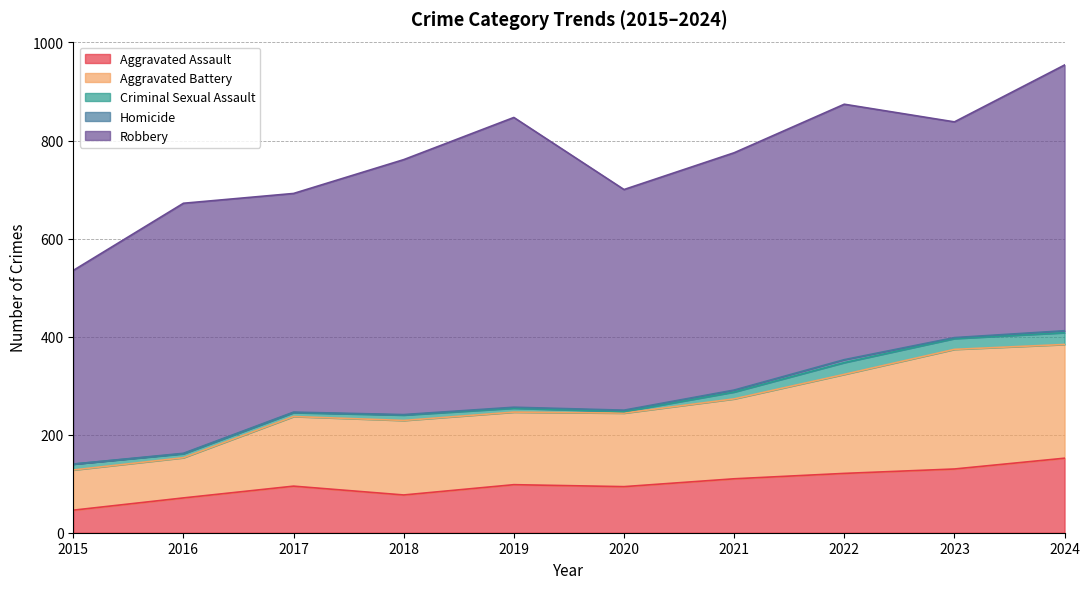

Reading right to left, list all the values displayed in this chart.

Aggravated Assault: 2024=152	2023=130	2022=121	2021=110	2020=94	2019=98	2018=77	2017=95	2016=71	2015=46
Aggravated Battery: 2024=232	2023=244	2022=202	2021=163	2020=150	2019=148	2018=152	2017=142	2016=82	2015=82
Criminal Sexual Assault: 2024=24	2023=22	2022=24	2021=14	2020=3	2019=8	2018=11	2017=8	2016=8	2015=12
Homicide: 2024=4	2023=2	2022=6	2021=4	2020=3	2019=2	2018=1	2017=1	2016=1	2015=0
Robbery: 2024=542	2023=440	2022=521	2021=484	2020=450	2019=591	2018=520	2017=446	2016=510	2015=395